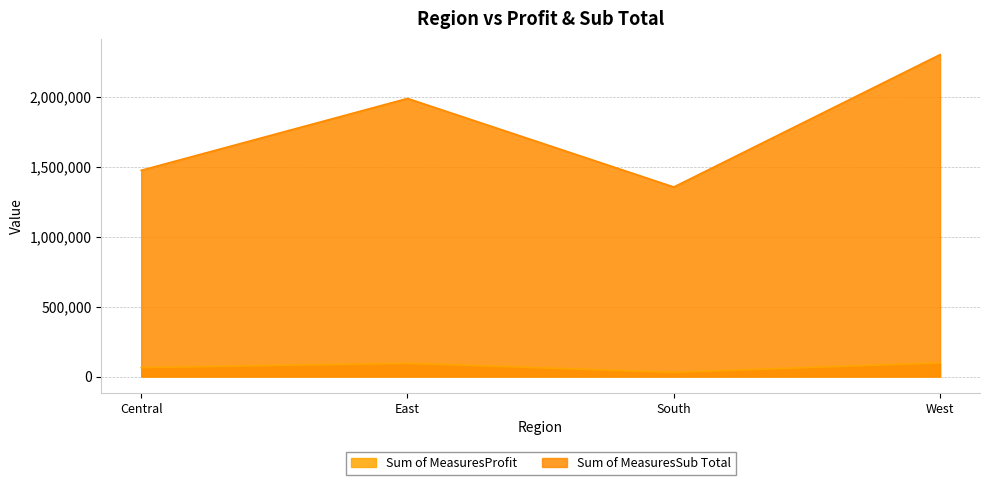

What value does the Sum of MeasuresSub Total series have at Central?

1473413.5